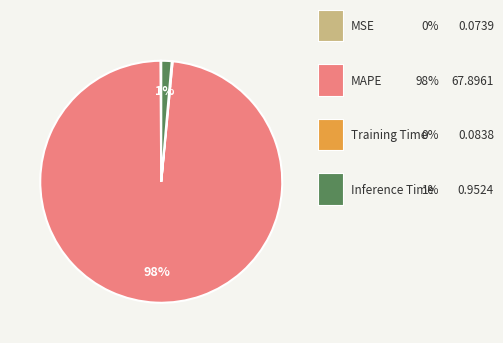

Is there a majority slice in this chart?

Yes